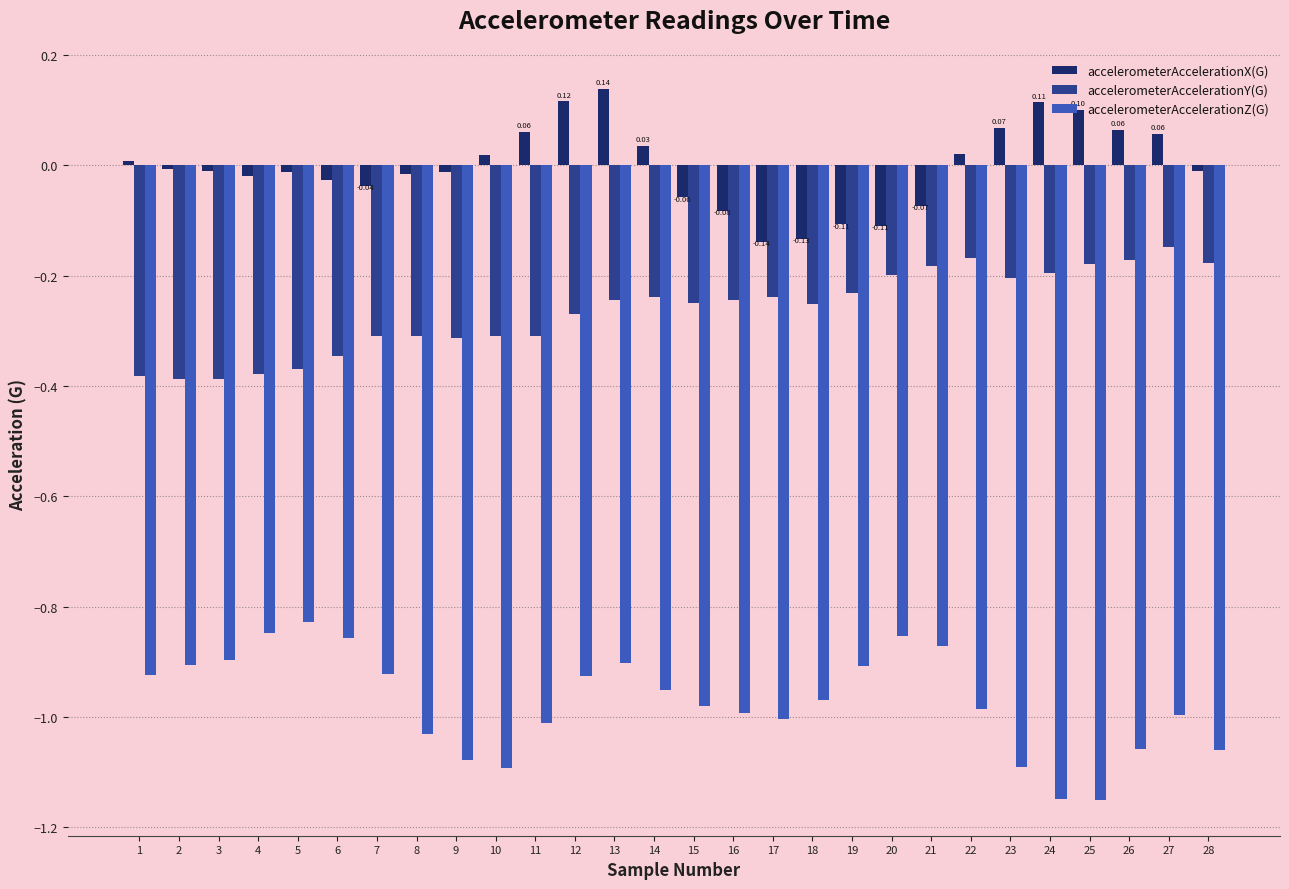

How many data points in accelerometerAccelerationX(G) are above 0?

12